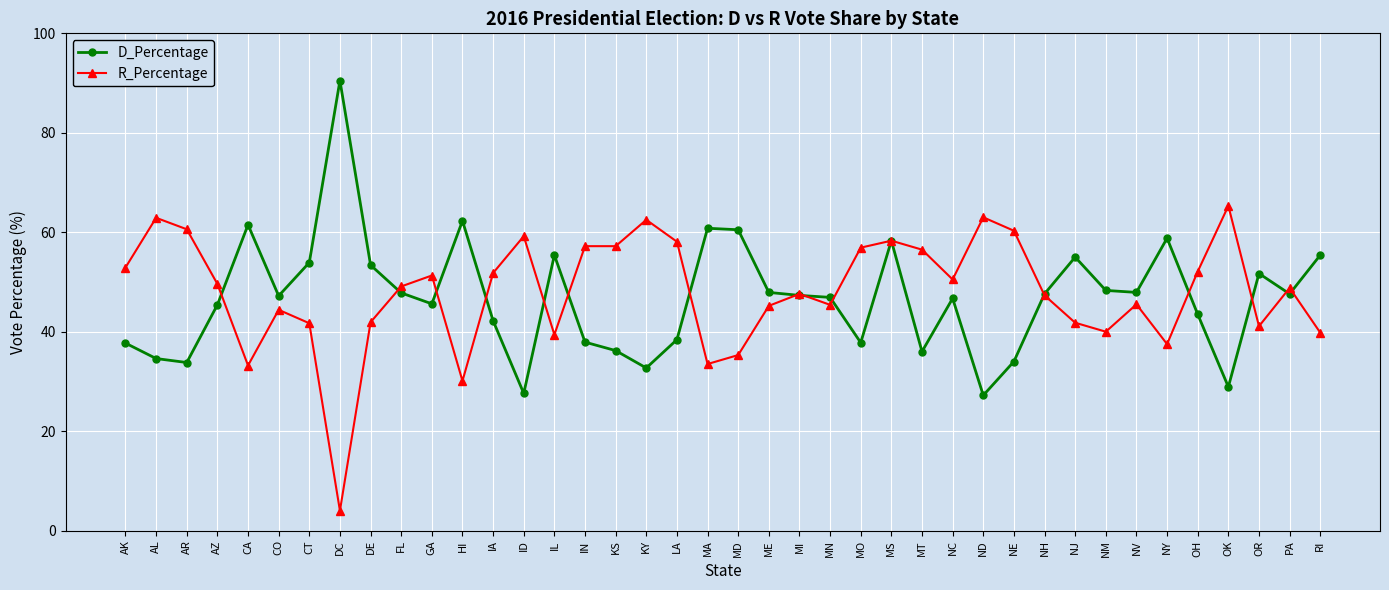

What value does the D_Percentage series have at IL?

55.4